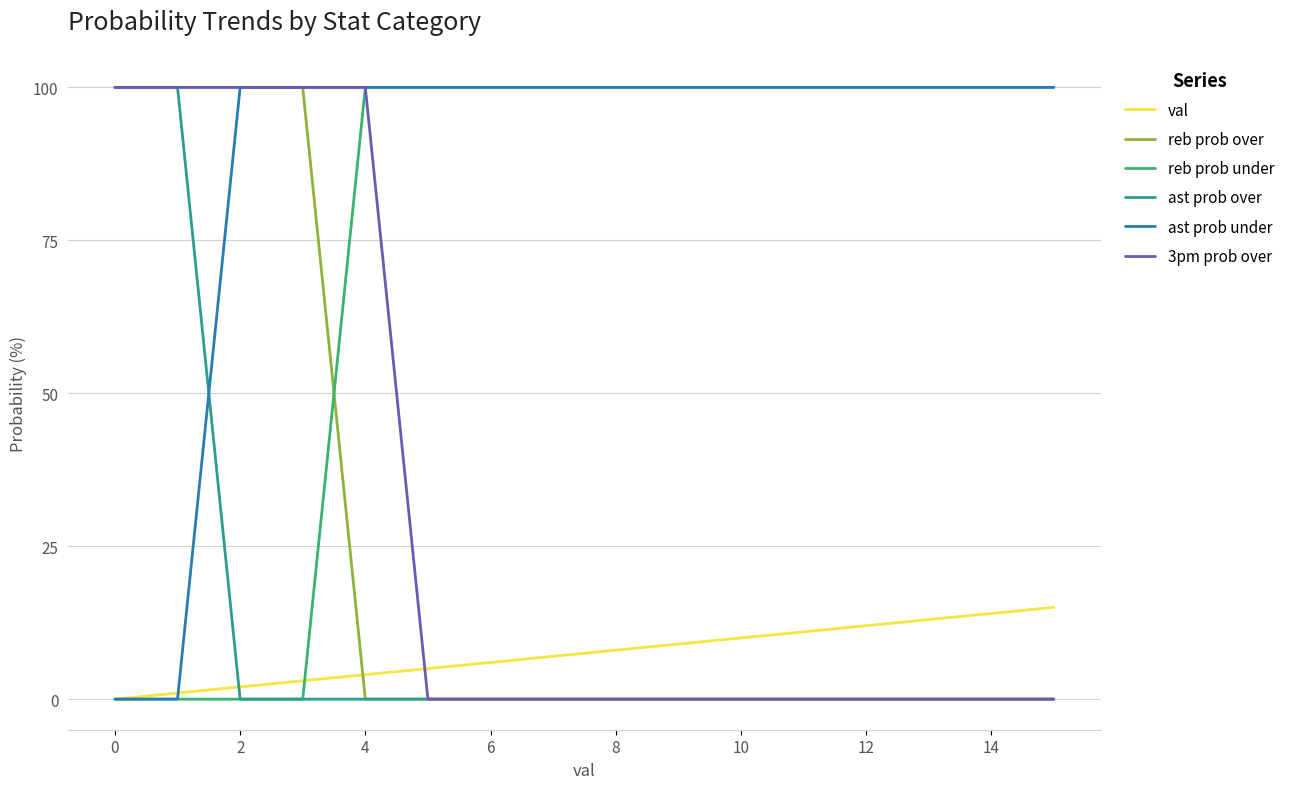

Which series has the largest total across all categories?

ast prob under